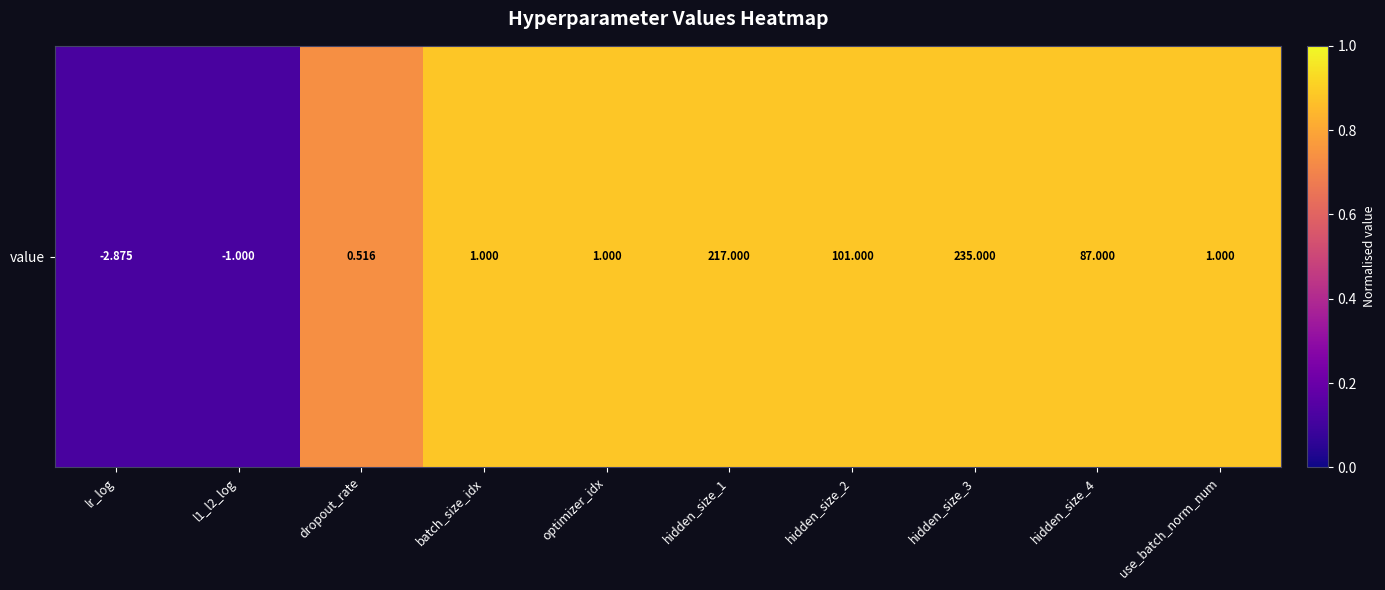

At which label is the value closest to 0?

lr_log